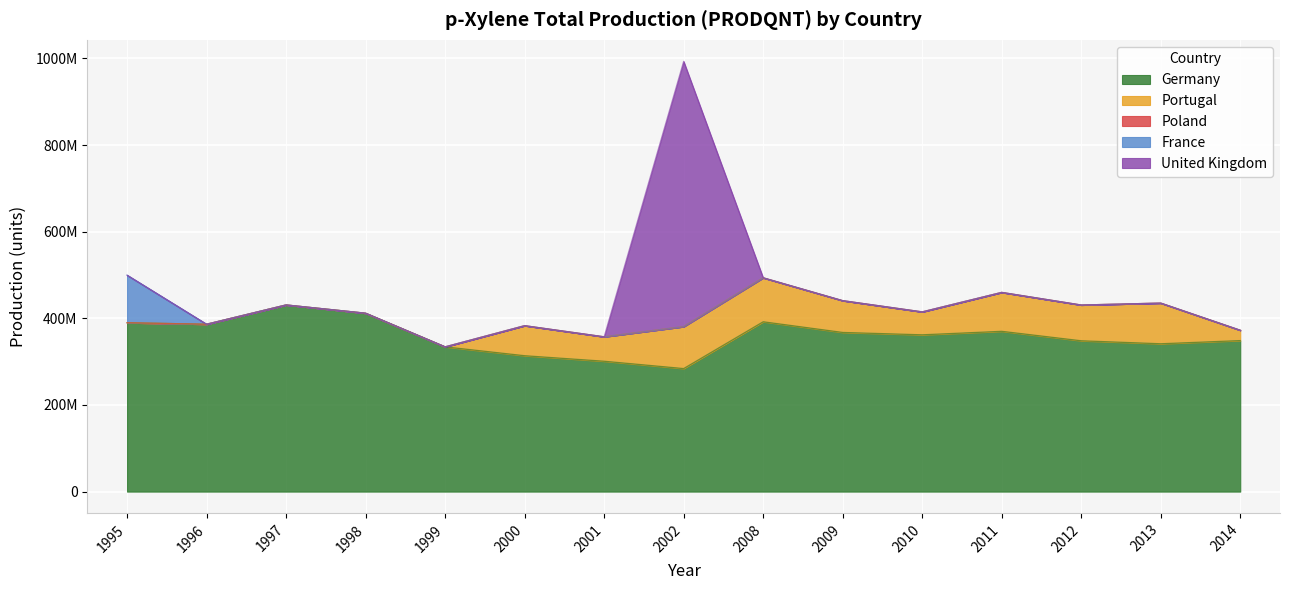

Reading left to right, list all the values displayed in this chart.

Germany: 389798000	386355000	430866000	411791000	334119000	313683000	300941000	284014000	392016000	367405000	361939000	370015000	348157000	341289000	348624000
Portugal: 0	0	0	0	0	69321547	56357613	96803271	101483187	73259485	52891353	89792850	82537613	93865239	23823206
Poland: 0	0	0	0	0	0	0	0	0	100000	0	0	0	0	0
France: 109801000	0	0	0	0	0	0	0	0	0	0	0	0	0	0
United Kingdom: 0	0	0	0	0	0	0	612240630	0	0	0	0	0	0	0